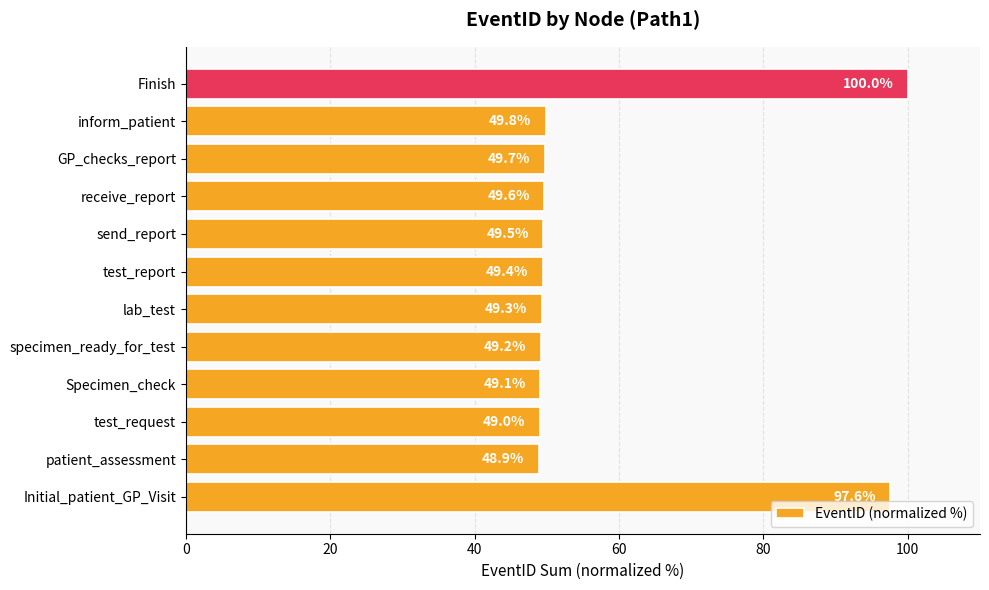

How many data points are above 49?

11